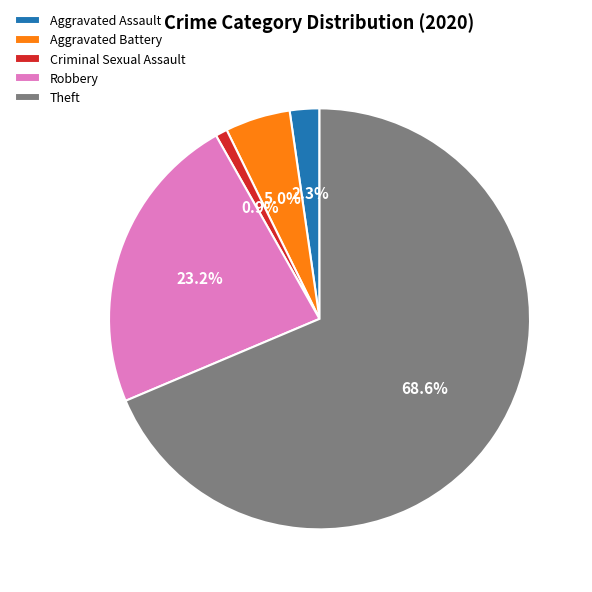

Rank the categories by value from highest to lowest.

Theft, Robbery, Aggravated Battery, Aggravated Assault, Criminal Sexual Assault